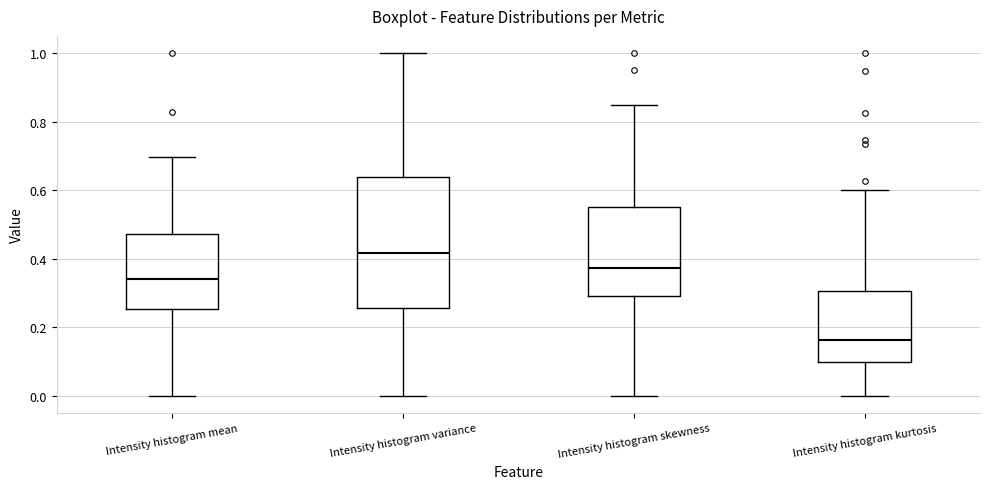

Where does the upper whisker of the box for Intensity histogram mean end on the y-axis? The values are not printed on the chart, so give them approximately, as read against the axis.

0.70